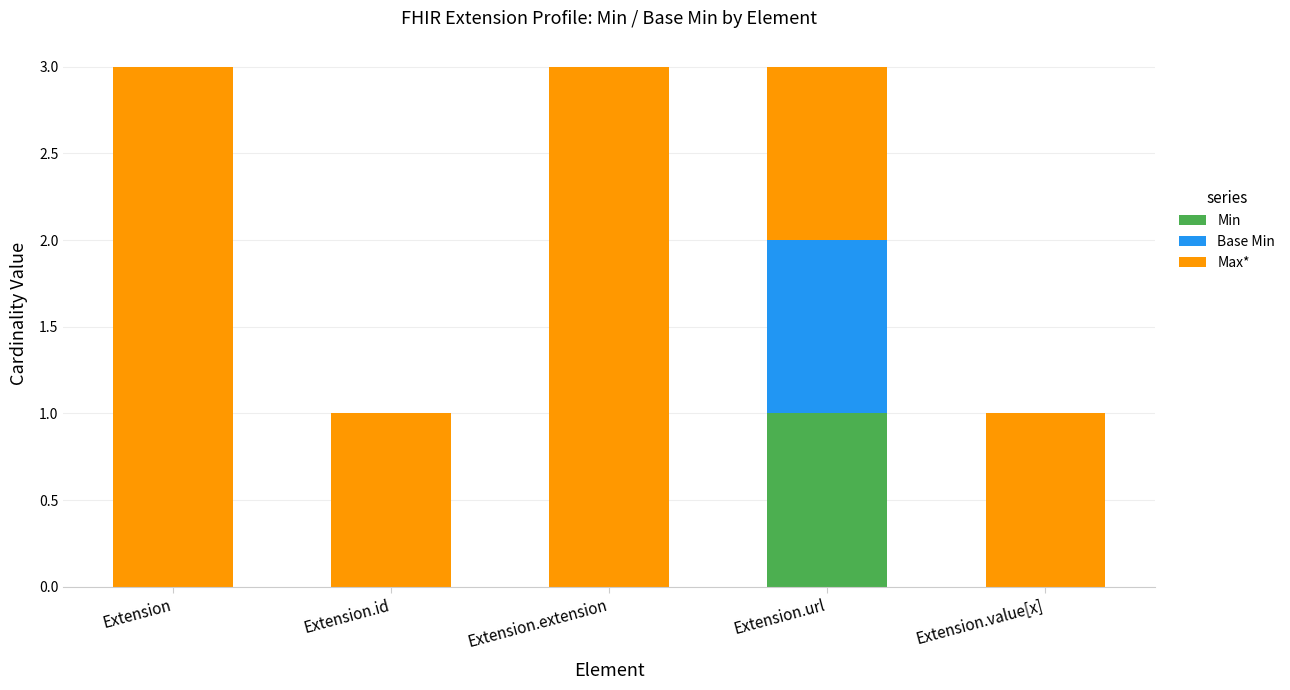

Reading left to right, transcribe the values for Min.

Extension=0	Extension.id=0	Extension.extension=0	Extension.url=1	Extension.value[x]=0